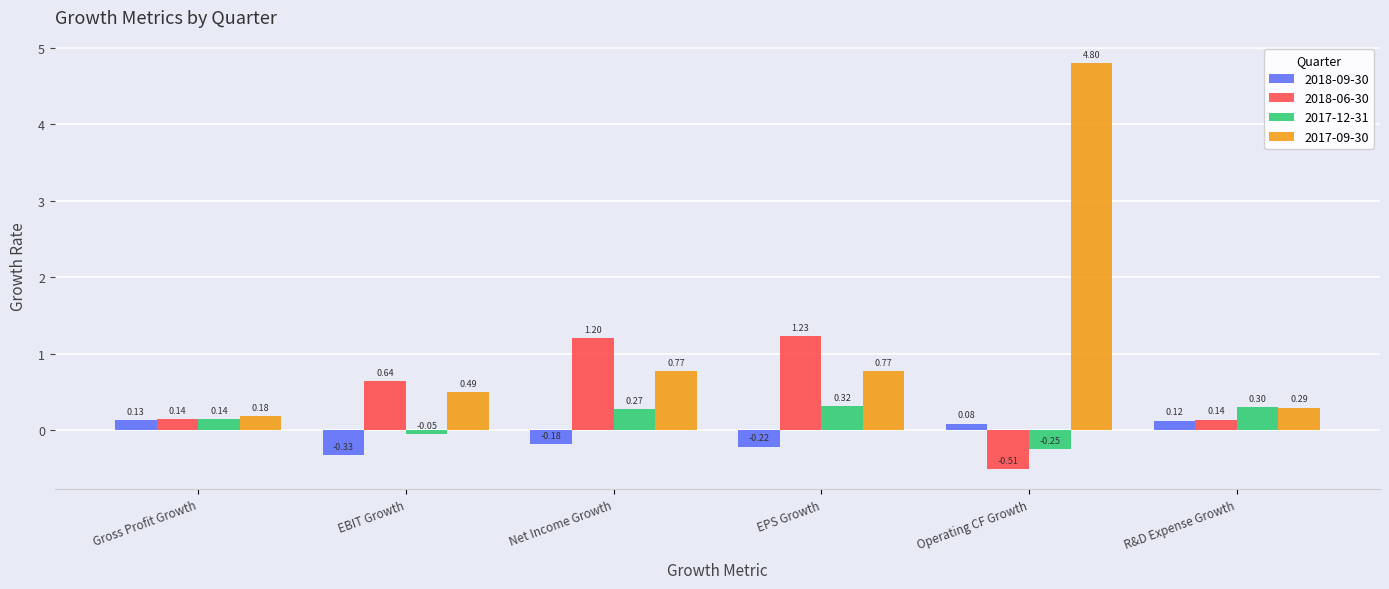

At which category does the chart reach its minimum across all series?

Operating CF Growth